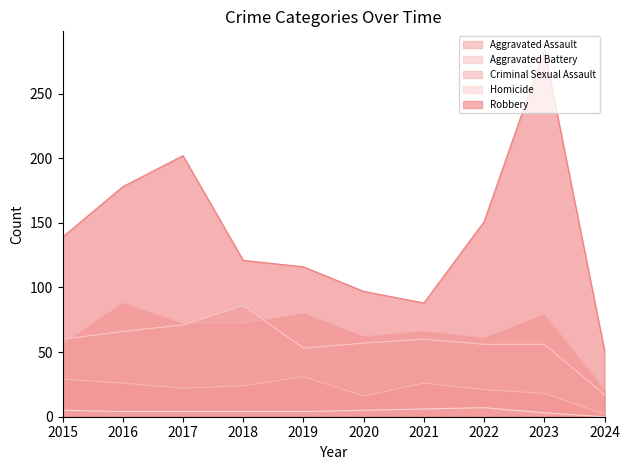

What is the value of the Aggravated Battery point at the 10th from the left?

17